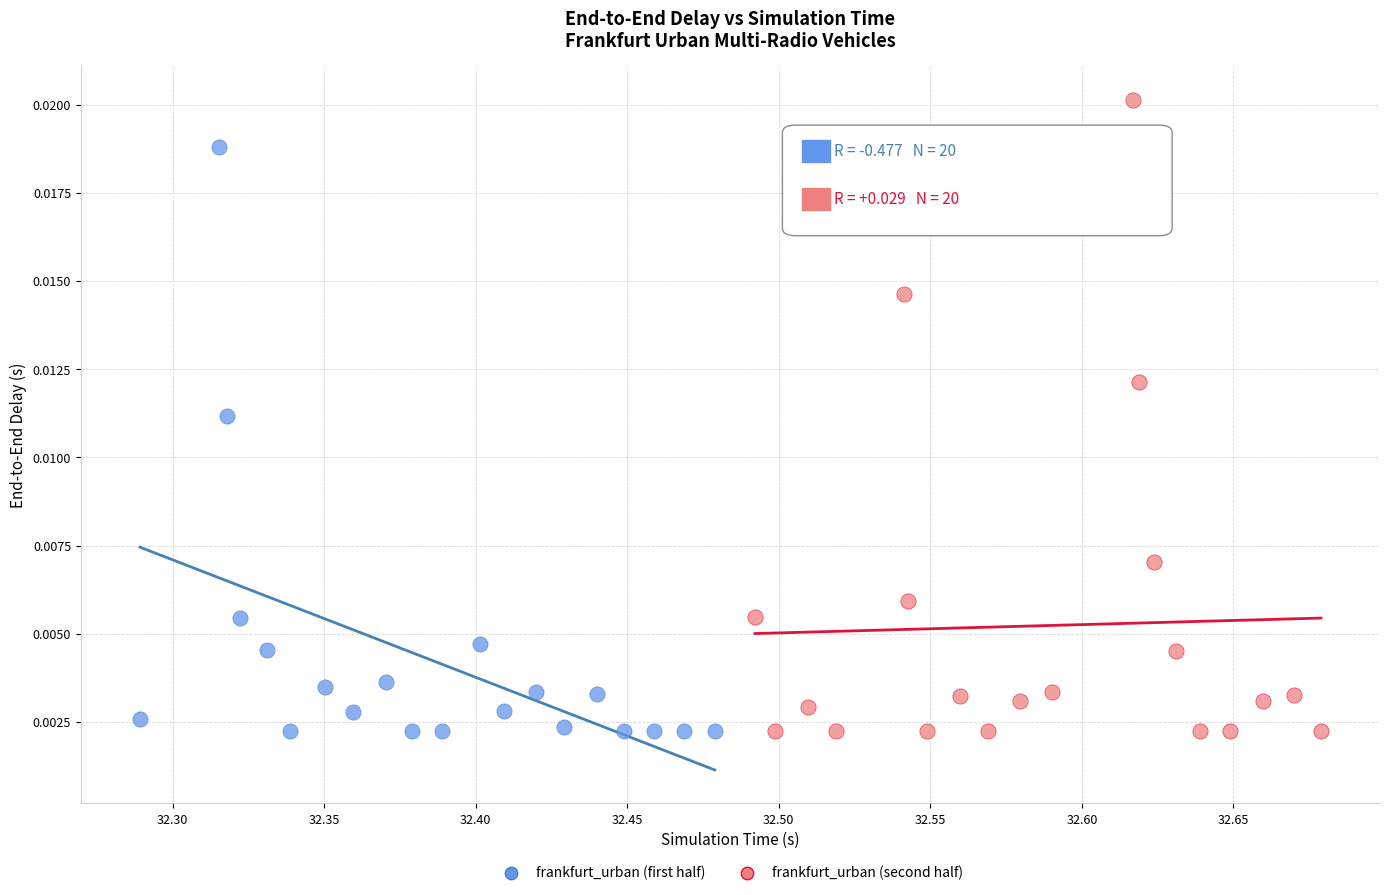

Which series has the widest spread of Y values?

frankfurt_urban (second half)